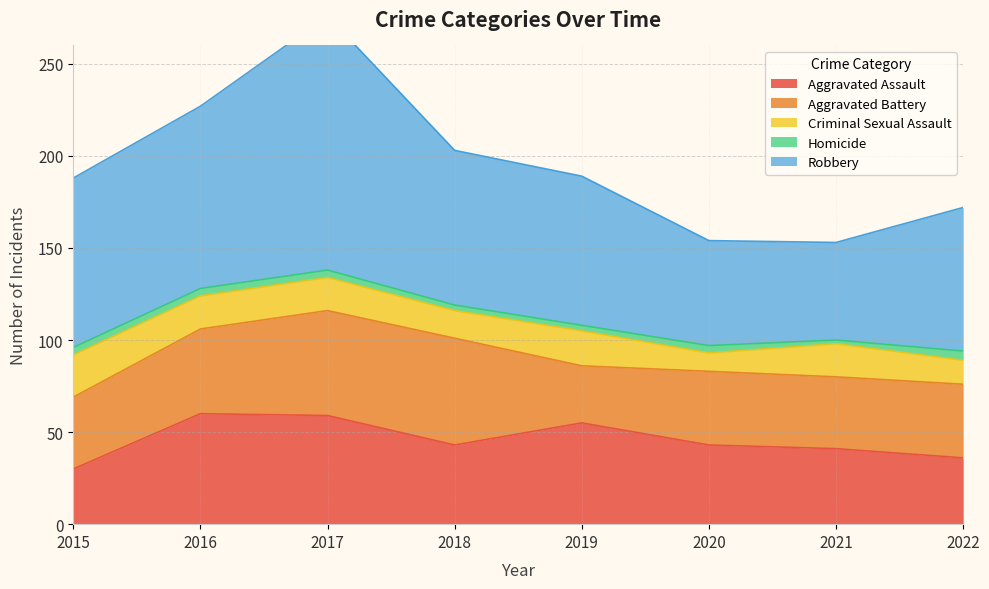

What is the average value of the Robbery series?

85